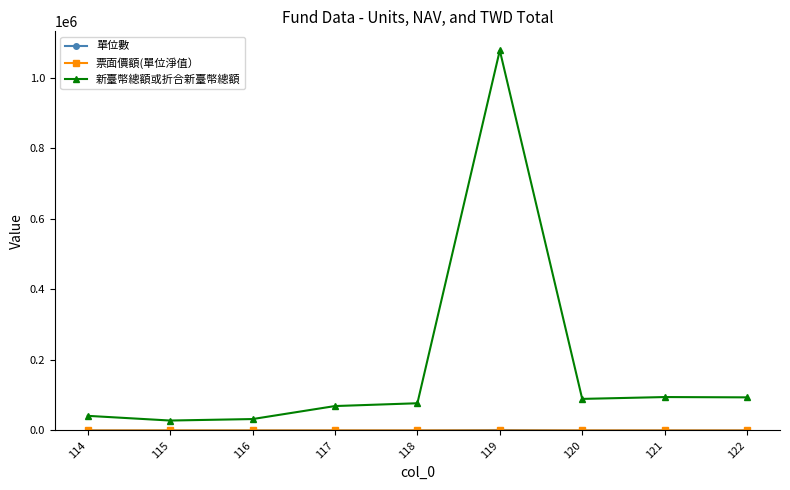

What is the value of the 新臺幣總額或折合新臺幣總額 point at the 3rd from the left?

32388.5